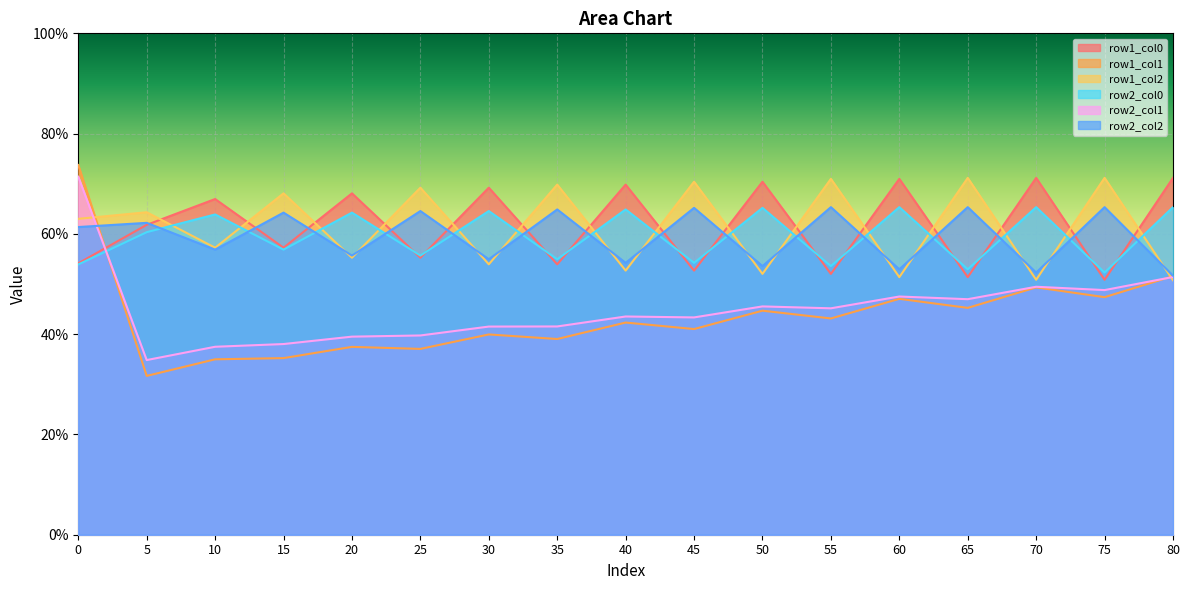

What is the difference between the maximum and minimum values in the row2_col2 series?

13.7